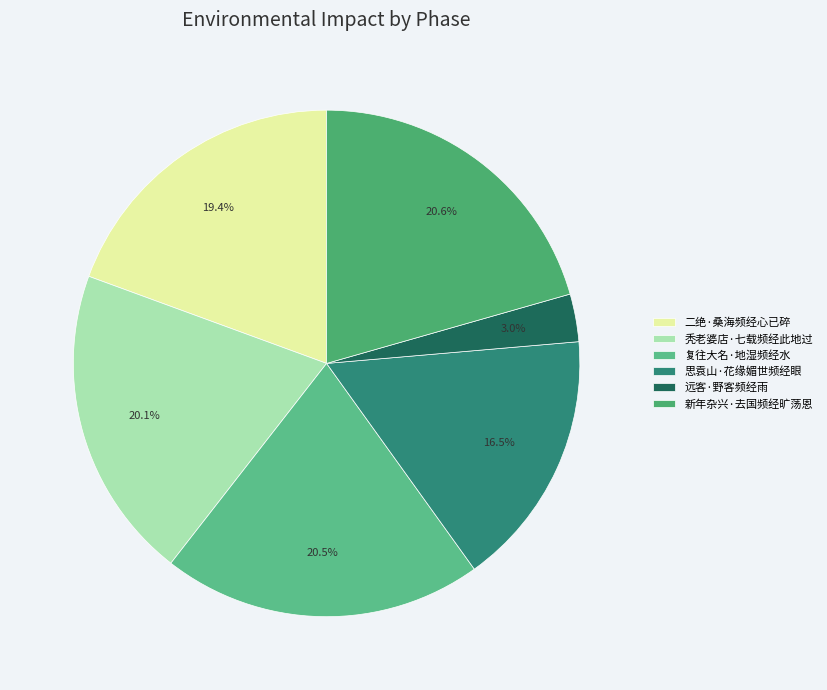

To the nearest percent, what portion does 新年杂兴·去国频经旷荡恩 represent?

21%